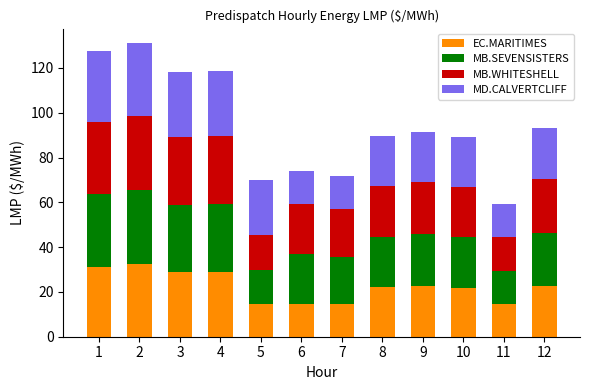

What is the difference between the EC.MARITIMES values at 1 and 8?

9.3